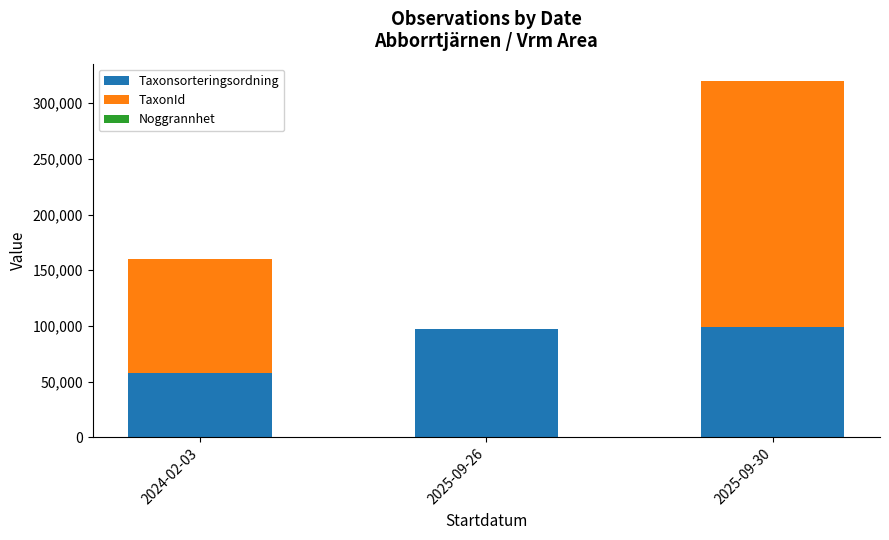

Count the number of data series in this chart.

3